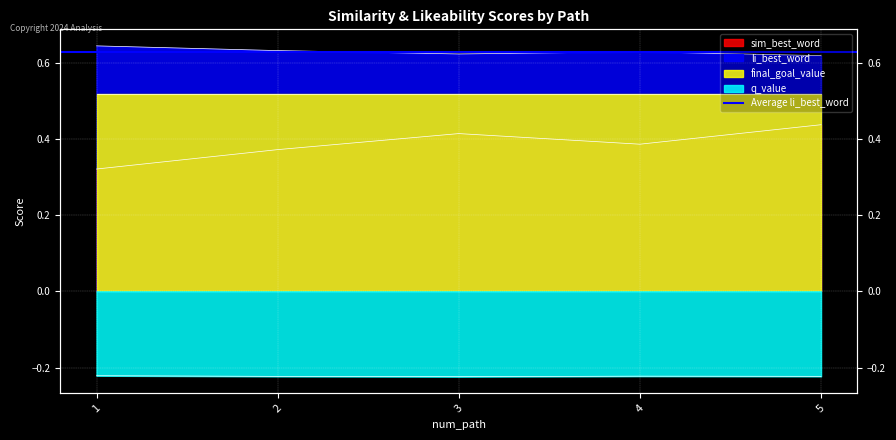

What is the spread (max minus min) of values at 3?

0.8